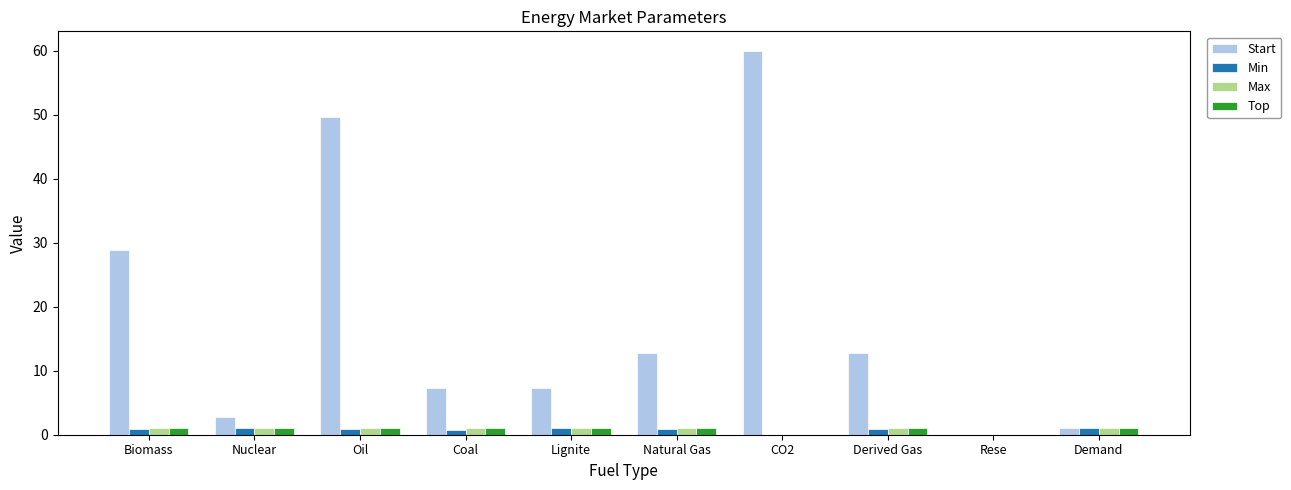

Between Derived Gas and Demand, which series saw the biggest shift?

Start